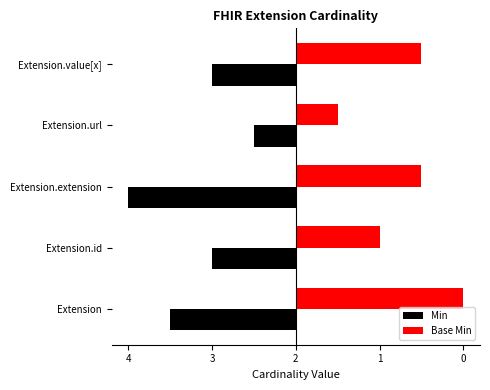

What are all the series names shown in the legend?

Min, Base Min